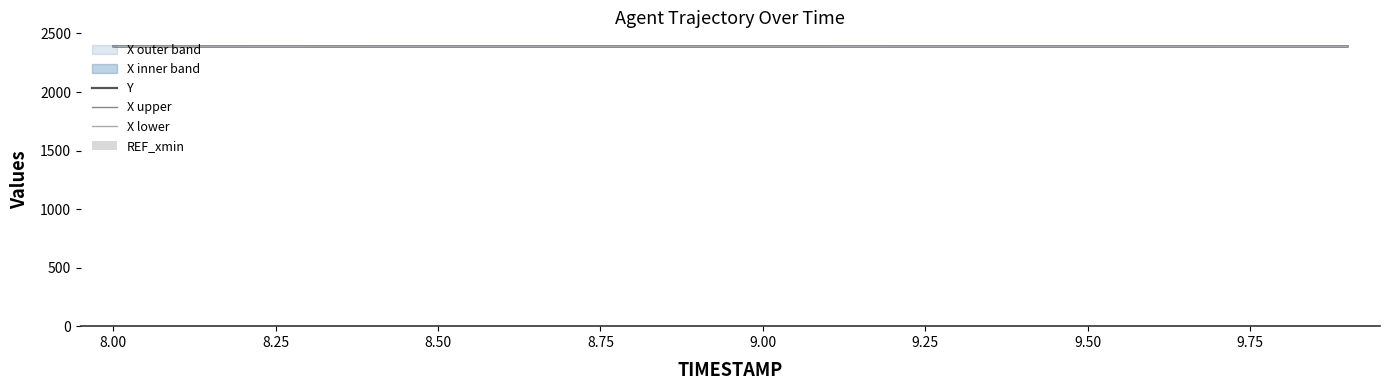

What is the lowest value of the Y series?

2389.8